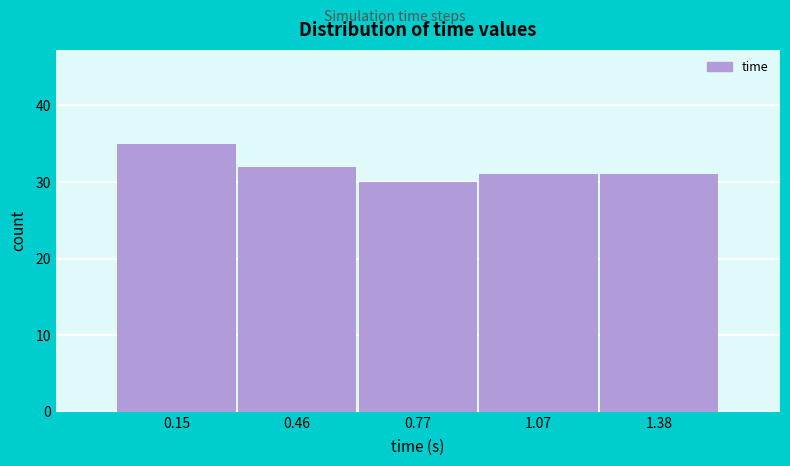

Reading left to right, transcribe this chart: for each bar, give the range it covers on the x-axis and its height. Neither the bar edges nor the heights are printed on the chart, so give them approximately, as read against the axes.

0.00 to 0.30: 35
0.30 to 0.60: 32
0.60 to 0.90: 30
0.90 to 1.25: 31
1.25 to 1.55: 31